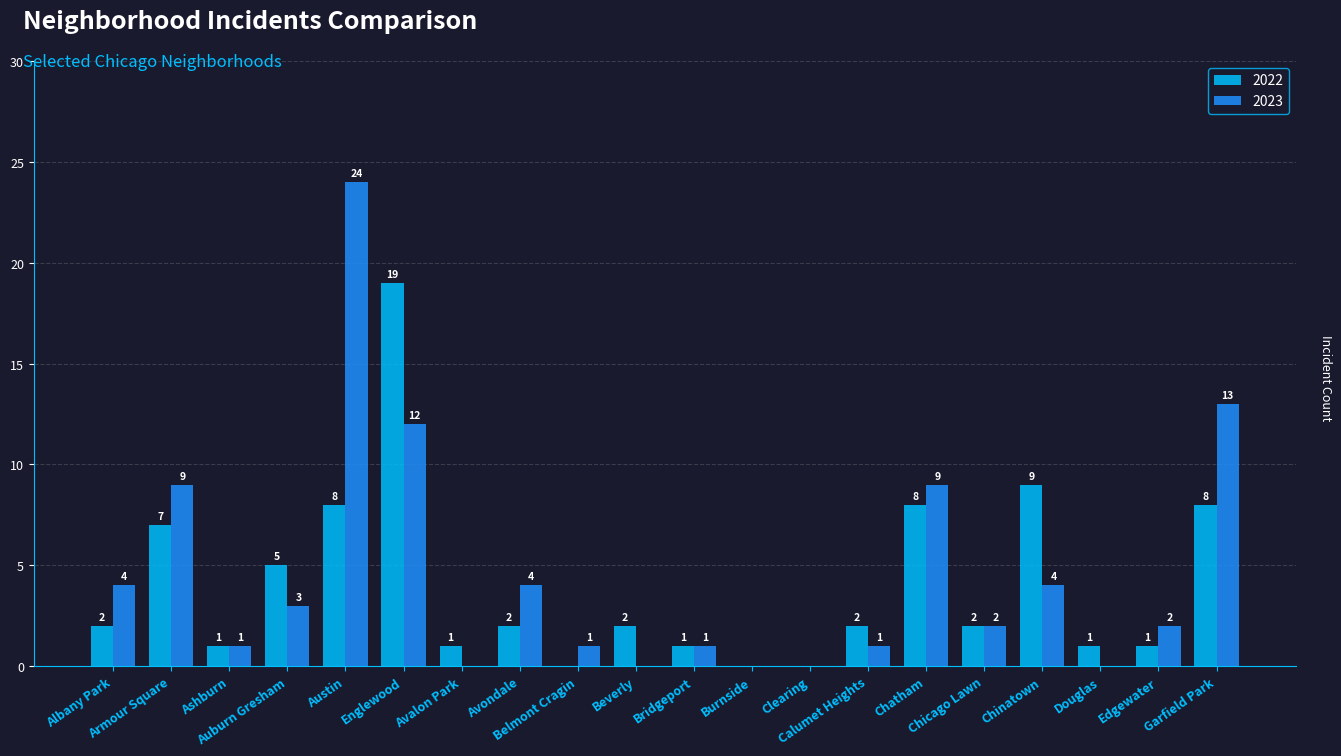

What are all the series names shown in the legend?

2022, 2023